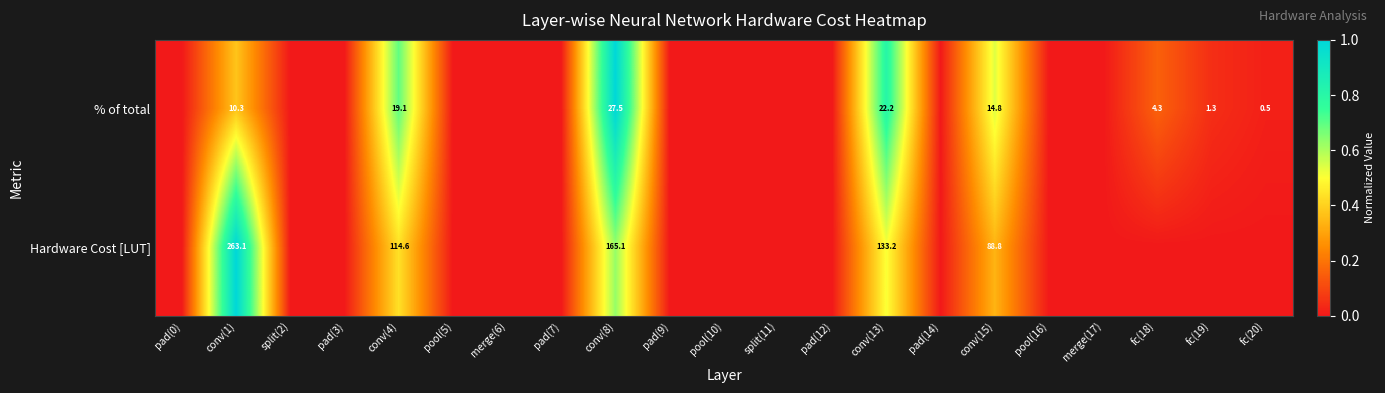

What is the spread (max minus min) of values at conv(15)?

74.0